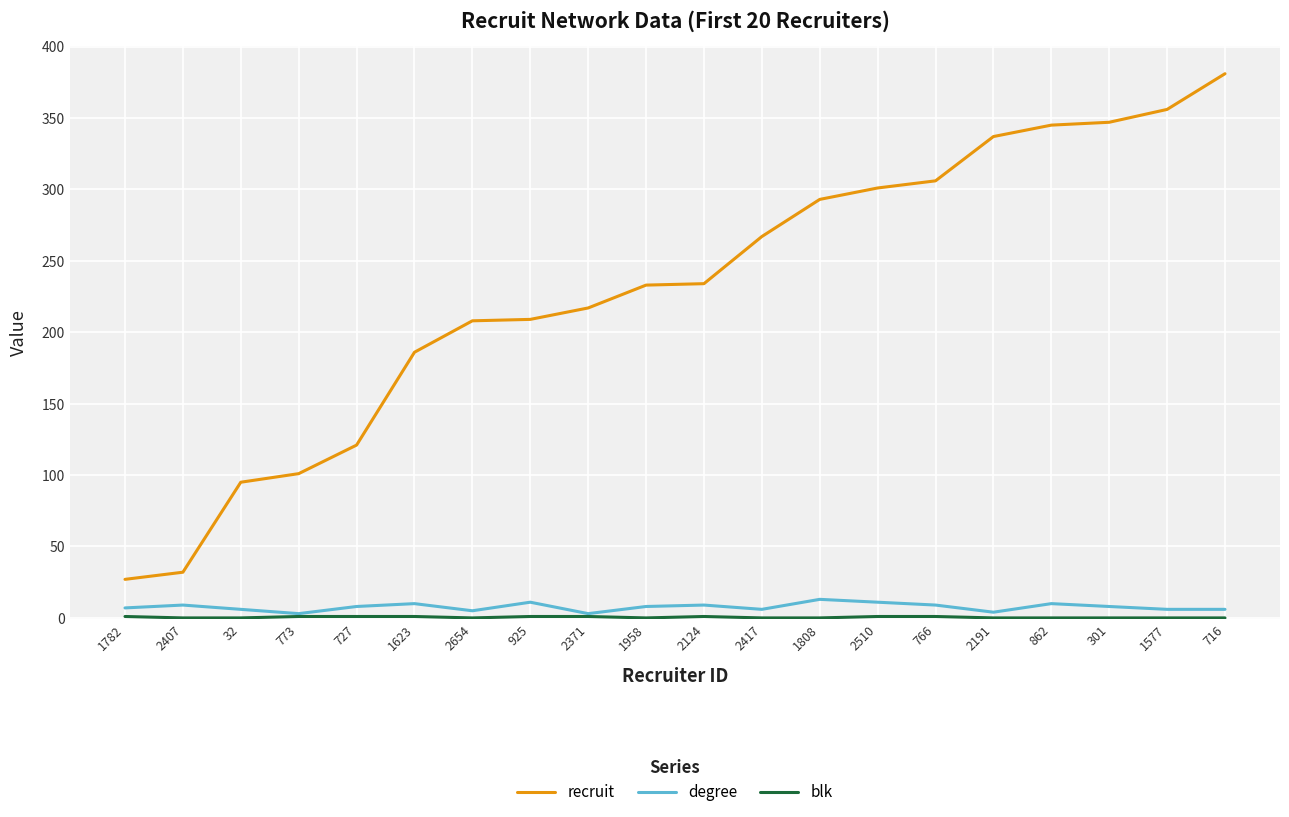

Which label corresponds to the largest value in the chart?

716